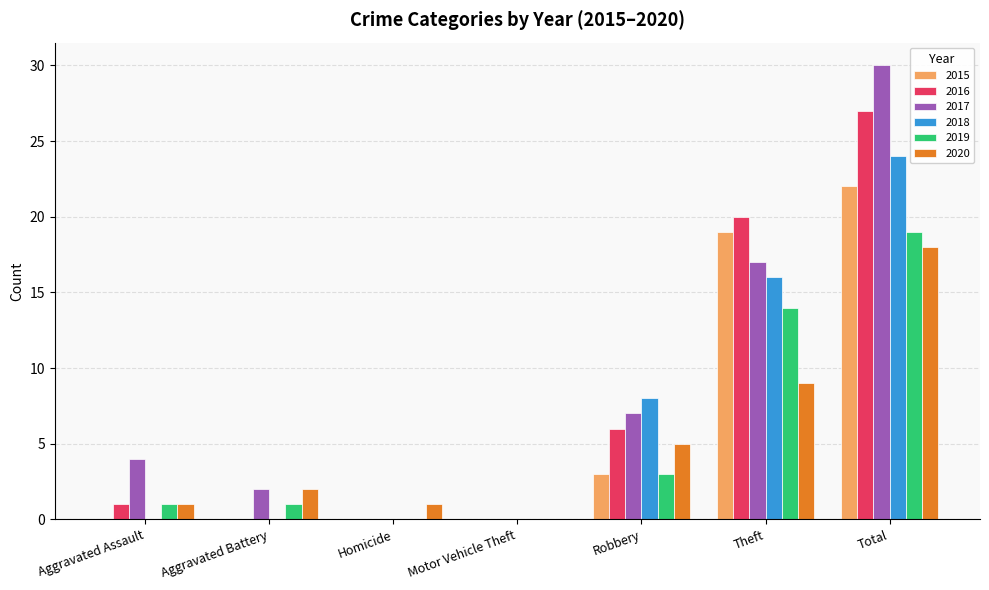

The value of 2016 at Theft is 20. True or false?

True